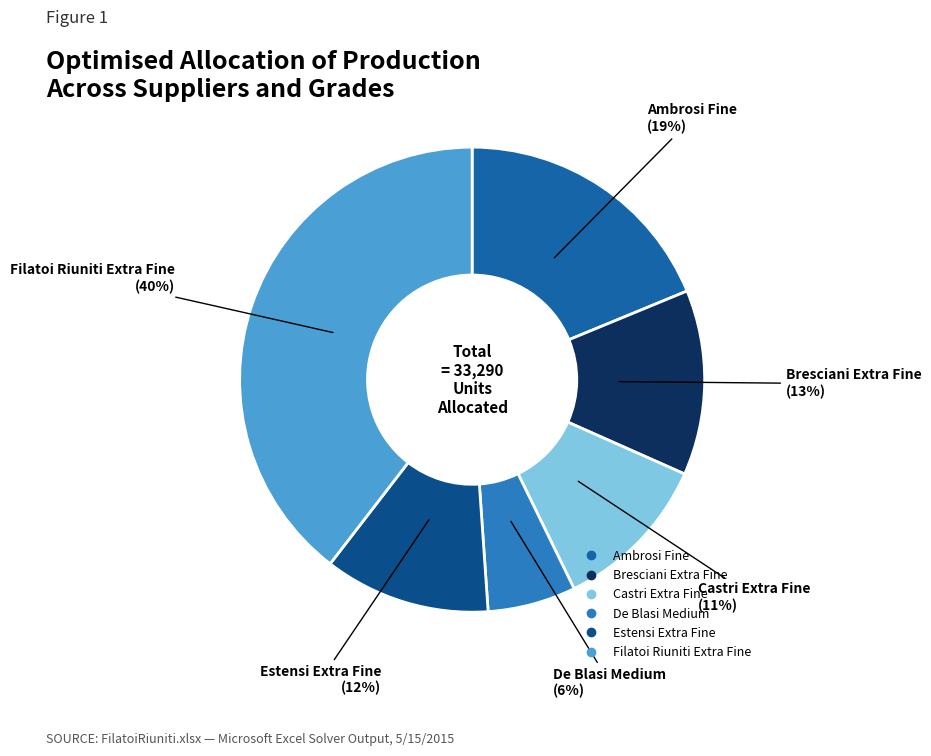

Does Filatoi Riuniti Extra Fine account for over 50% of the chart?

No